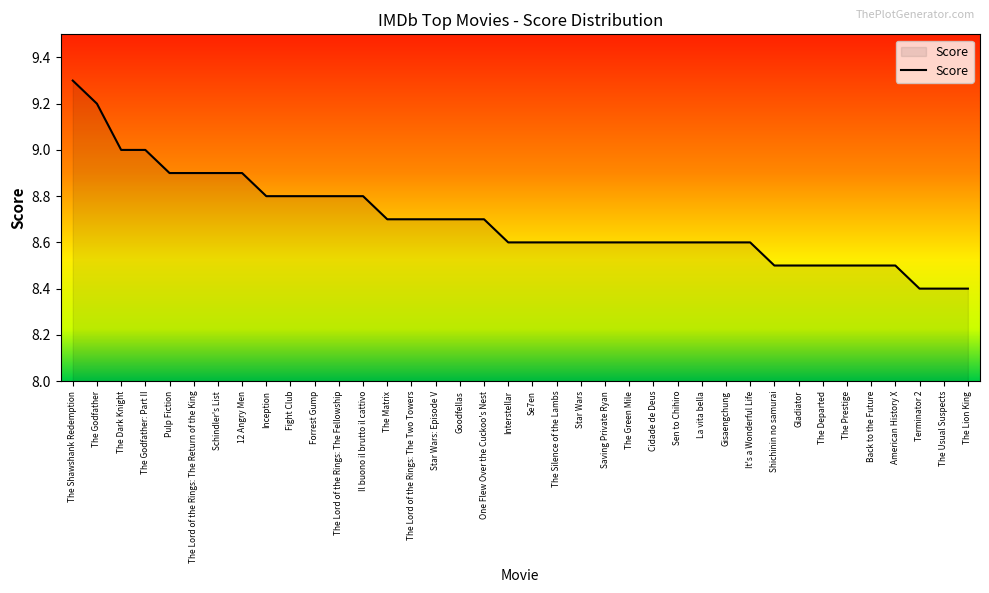

What position from the right is American History X?

4